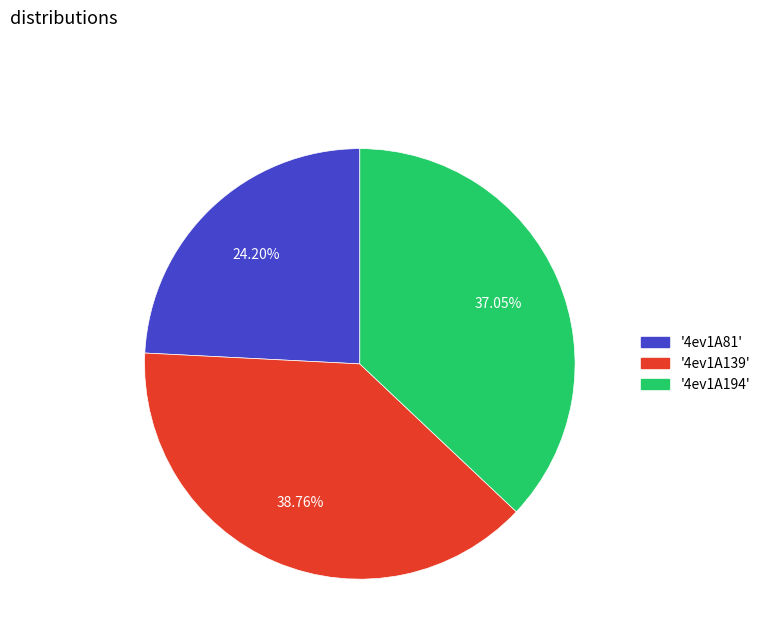

Count the number of slices in the pie.

3